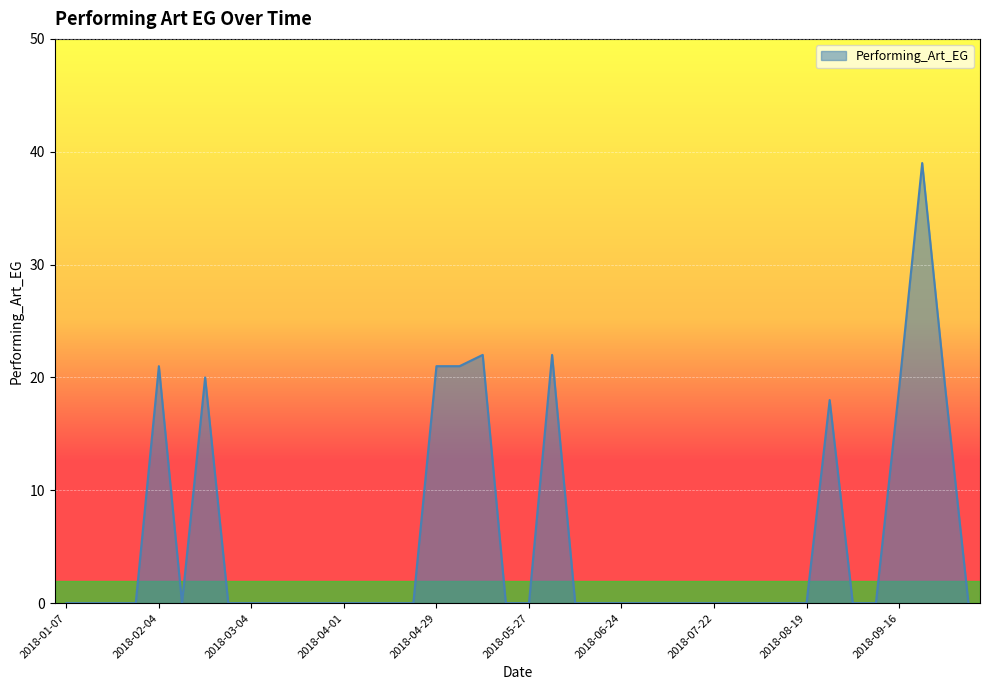

Does the chart display data point markers on the line(s)?

No